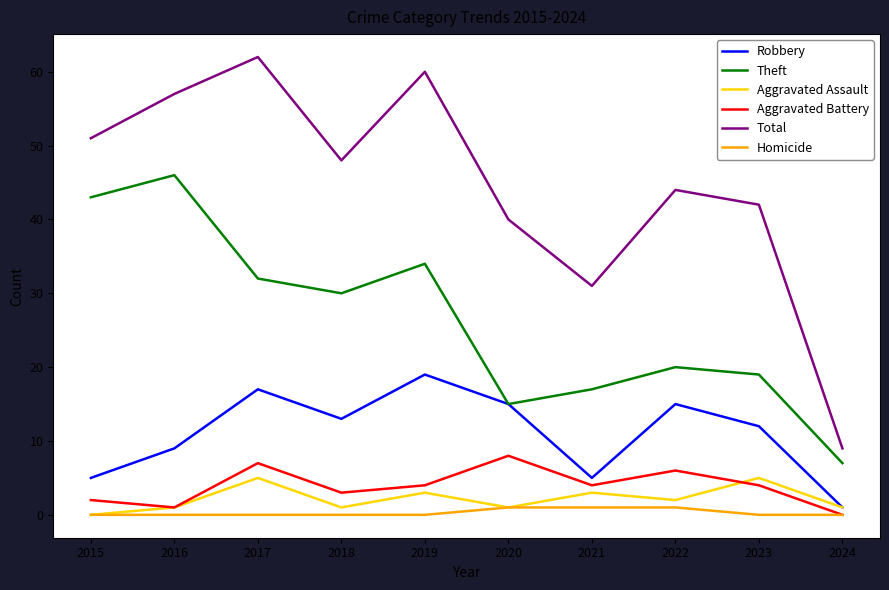

At which label is Robbery closest to 10?

2016